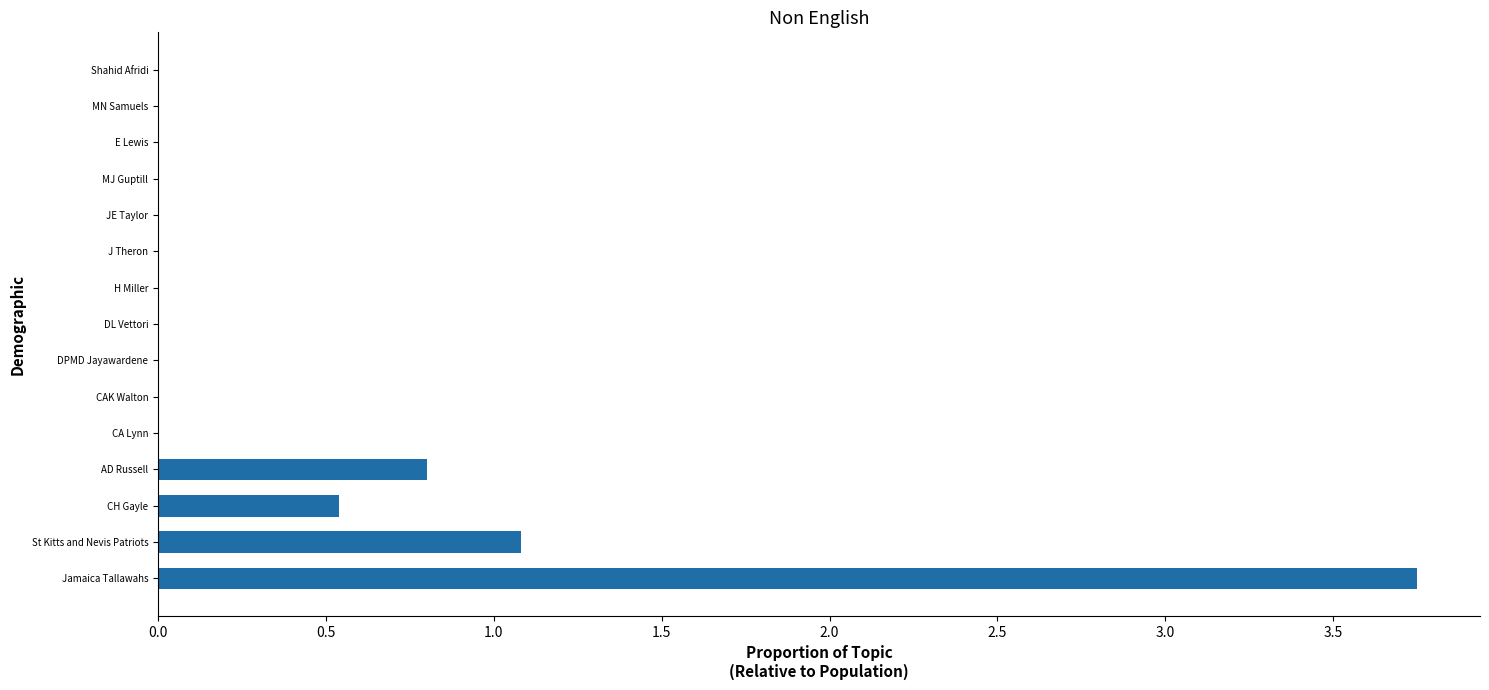

At which label is the value closest to 1?

St Kitts and Nevis Patriots